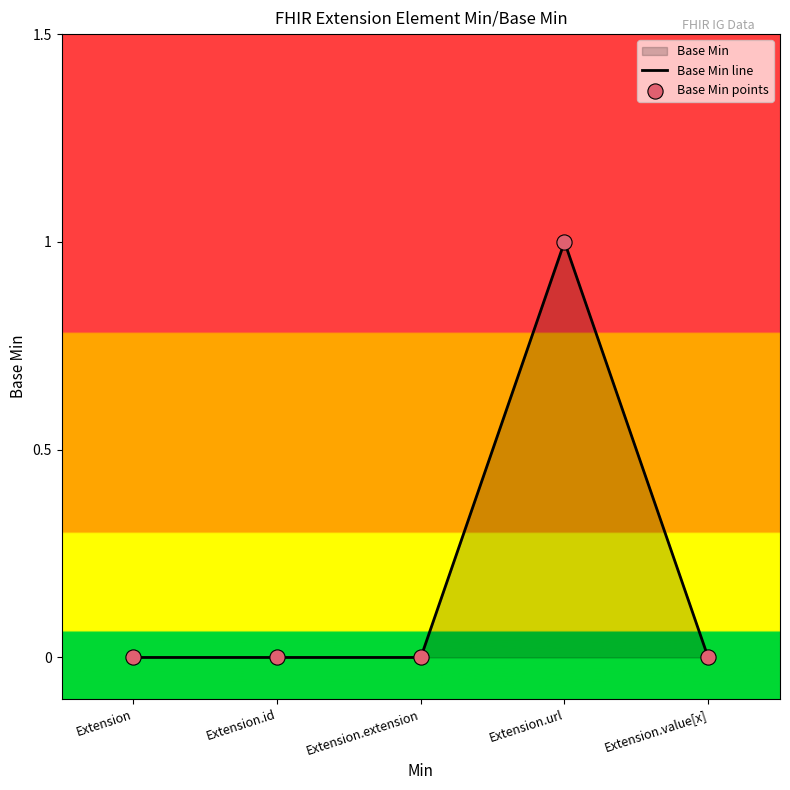

What is the total value across all series at Extension.url?

2